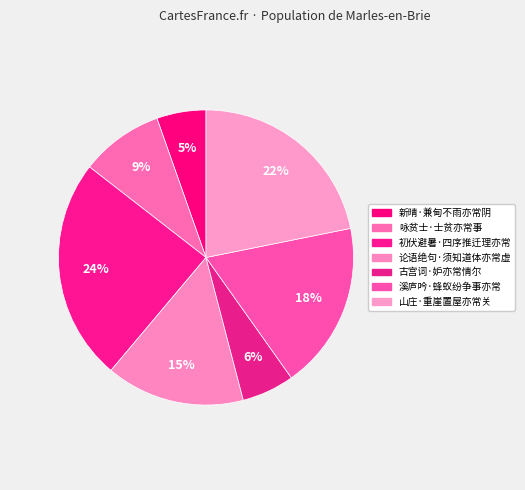

To the nearest percent, what is the difference between the largest and smallest slice percentages?

19%